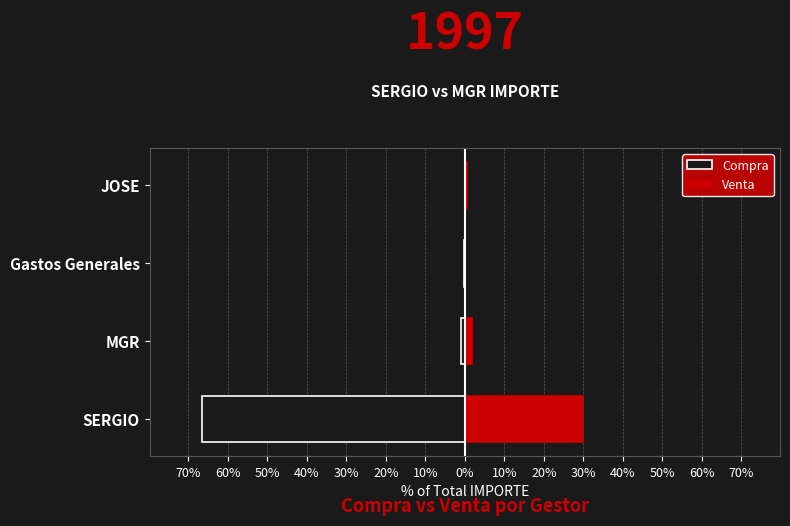

What is the difference between the second highest and minimum values in the Compra series?

66.3